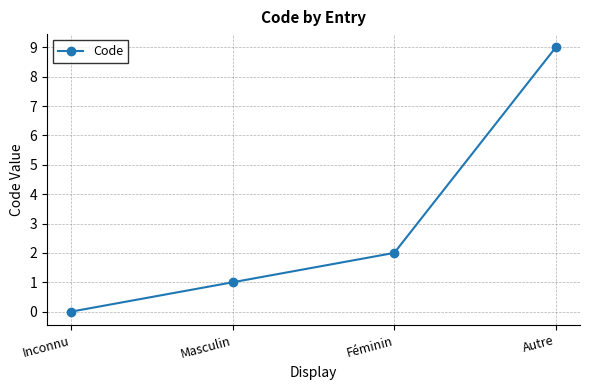

Rank the categories by value from highest to lowest.

Autre, Féminin, Masculin, Inconnu